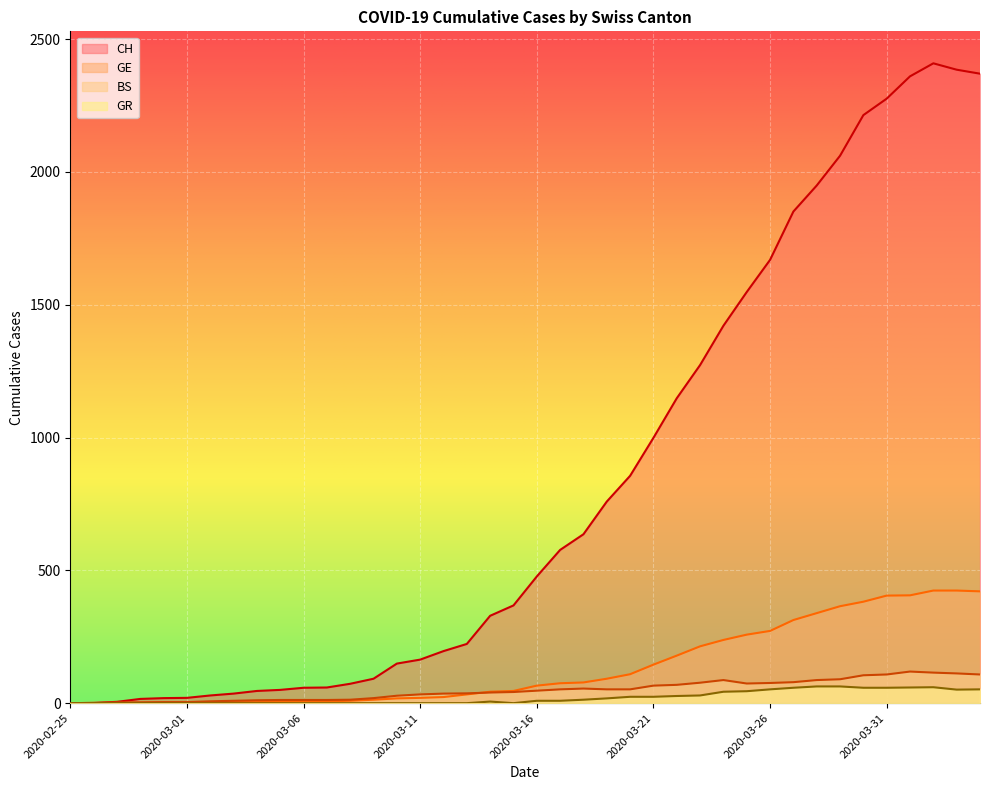

Reading left to right, what are all the values shown in this chart?

CH: 2020-02-25=0	2020-02-26=1	2020-02-27=5	2020-02-28=16	2020-02-29=19	2020-03-01=20	2020-03-02=29	2020-03-03=36	2020-03-04=46	2020-03-05=50	2020-03-06=58	2020-03-07=59	2020-03-08=73	2020-03-09=92	2020-03-10=149	2020-03-11=164	2020-03-12=196	2020-03-13=223	2020-03-14=329	2020-03-15=368	2020-03-16=477	2020-03-17=577	2020-03-18=636	2020-03-19=759	2020-03-20=856	2020-03-21=999	2020-03-22=1148	2020-03-23=1273	2020-03-24=1421	2020-03-25=1548	2020-03-26=1669	2020-03-27=1851	2020-03-28=1949	2020-03-29=2061	2020-03-30=2214	2020-03-31=2276	2020-04-01=2360	2020-04-02=2409	2020-04-03=2385	2020-04-04=2370
GE: 2020-02-25=0	2020-02-26=1	2020-02-27=1	2020-02-28=2	2020-02-29=3	2020-03-01=3	2020-03-02=3	2020-03-03=4	2020-03-04=4	2020-03-05=5	2020-03-06=7	2020-03-07=7	2020-03-08=9	2020-03-09=13	2020-03-10=18	2020-03-11=20	2020-03-12=23	2020-03-13=33	2020-03-14=43	2020-03-15=46	2020-03-16=66	2020-03-17=75	2020-03-18=78	2020-03-19=92	2020-03-20=109	2020-03-21=145	2020-03-22=179	2020-03-23=214	2020-03-24=238	2020-03-25=258	2020-03-26=272	2020-03-27=313	2020-03-28=339	2020-03-29=365	2020-03-30=382	2020-03-31=405	2020-04-01=406	2020-04-02=424	2020-04-03=424	2020-04-04=421
BS: 2020-02-25=0	2020-02-26=0	2020-02-27=3	2020-02-28=3	2020-02-29=4	2020-03-01=4	2020-03-02=7	2020-03-03=9	2020-03-04=11	2020-03-05=12	2020-03-06=12	2020-03-07=12	2020-03-08=13	2020-03-09=19	2020-03-10=28	2020-03-11=33	2020-03-12=36	2020-03-13=37	2020-03-14=40	2020-03-15=42	2020-03-16=47	2020-03-17=52	2020-03-18=55	2020-03-19=52	2020-03-20=52	2020-03-21=66	2020-03-22=69	2020-03-23=77	2020-03-24=87	2020-03-25=74	2020-03-26=76	2020-03-27=79	2020-03-28=87	2020-03-29=90	2020-03-30=105	2020-03-31=108	2020-04-01=119	2020-04-02=115	2020-04-03=112	2020-04-04=108
GR: 2020-02-25=0	2020-02-26=0	2020-02-27=0	2020-02-28=0	2020-02-29=0	2020-03-01=0	2020-03-02=0	2020-03-03=0	2020-03-04=0	2020-03-05=0	2020-03-06=0	2020-03-07=0	2020-03-08=0	2020-03-09=0	2020-03-10=0	2020-03-11=0	2020-03-12=0	2020-03-13=0	2020-03-14=6	2020-03-15=0	2020-03-16=9	2020-03-17=9	2020-03-18=13	2020-03-19=18	2020-03-20=24	2020-03-21=24	2020-03-22=27	2020-03-23=29	2020-03-24=43	2020-03-25=45	2020-03-26=52	2020-03-27=58	2020-03-28=63	2020-03-29=63	2020-03-30=58	2020-03-31=58	2020-04-01=59	2020-04-02=60	2020-04-03=51	2020-04-04=52